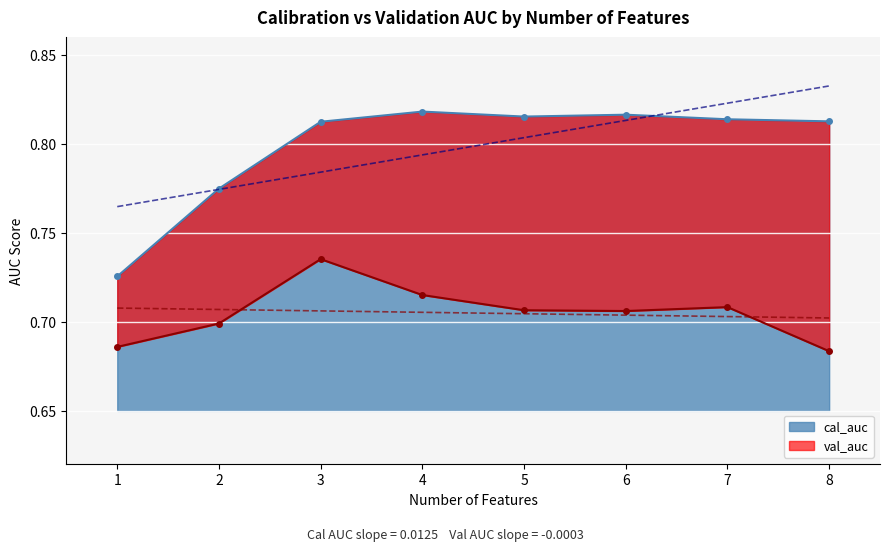

What is the sum of the cal_auc values at 6 and 2?

1.6